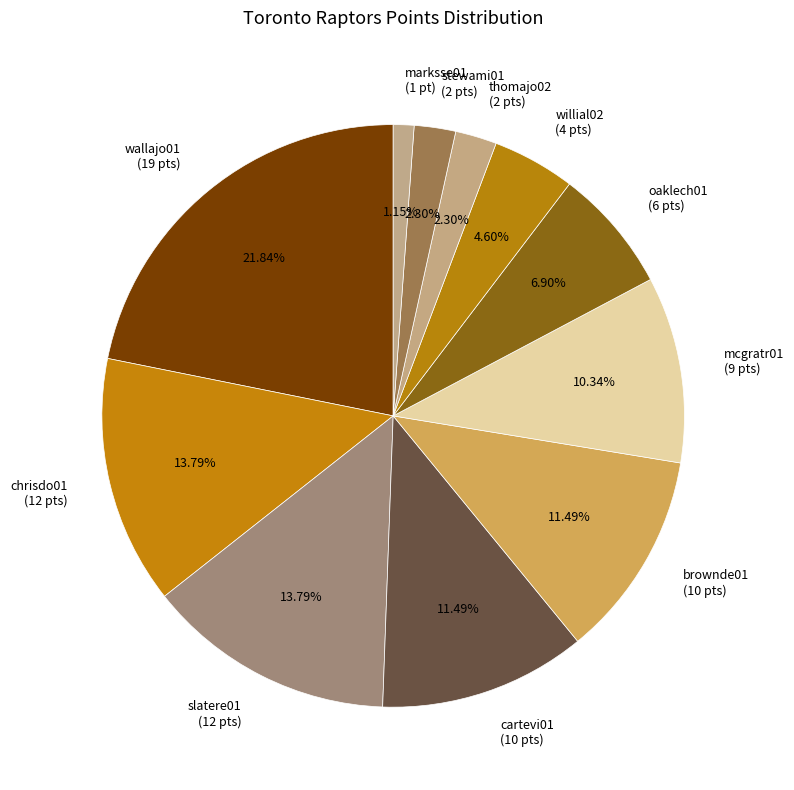

Is there a majority slice in this chart?

No